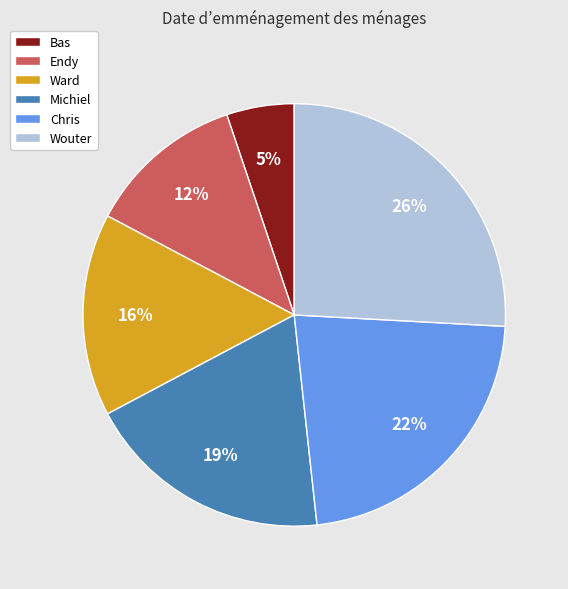

Do Michiel and Chris together represent more than half of the pie?

No